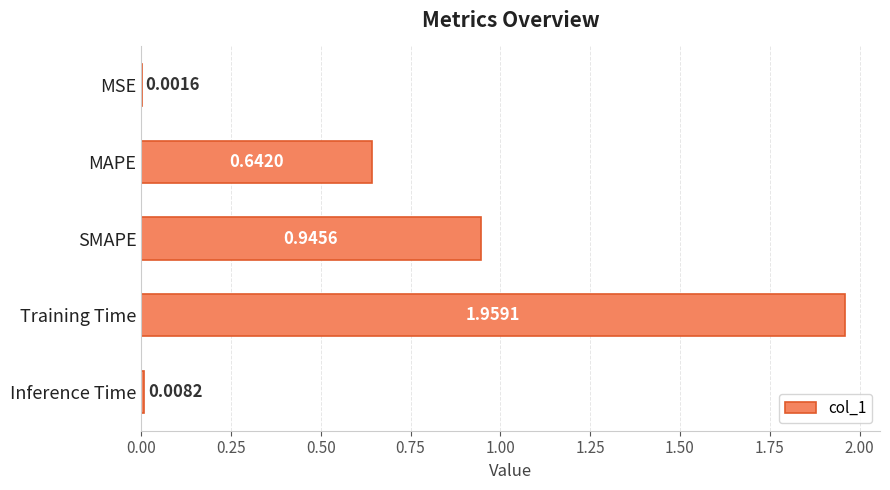

Which label corresponds to the largest value in the chart?

Training Time